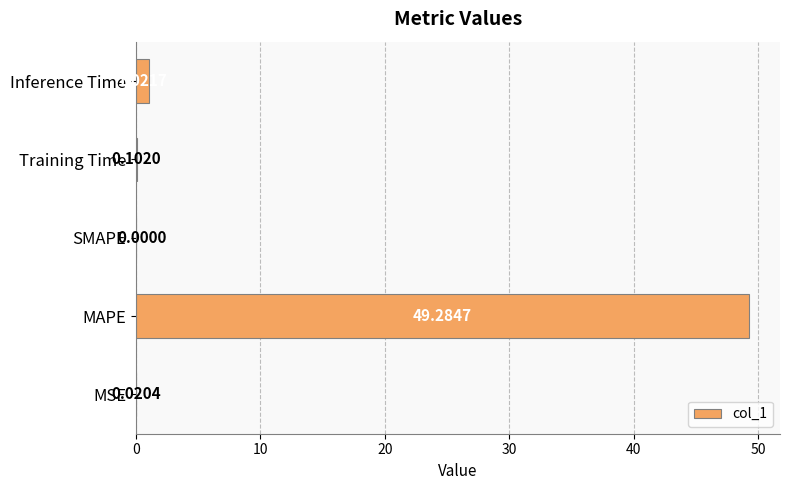

Which label corresponds to the largest value in the chart?

MAPE